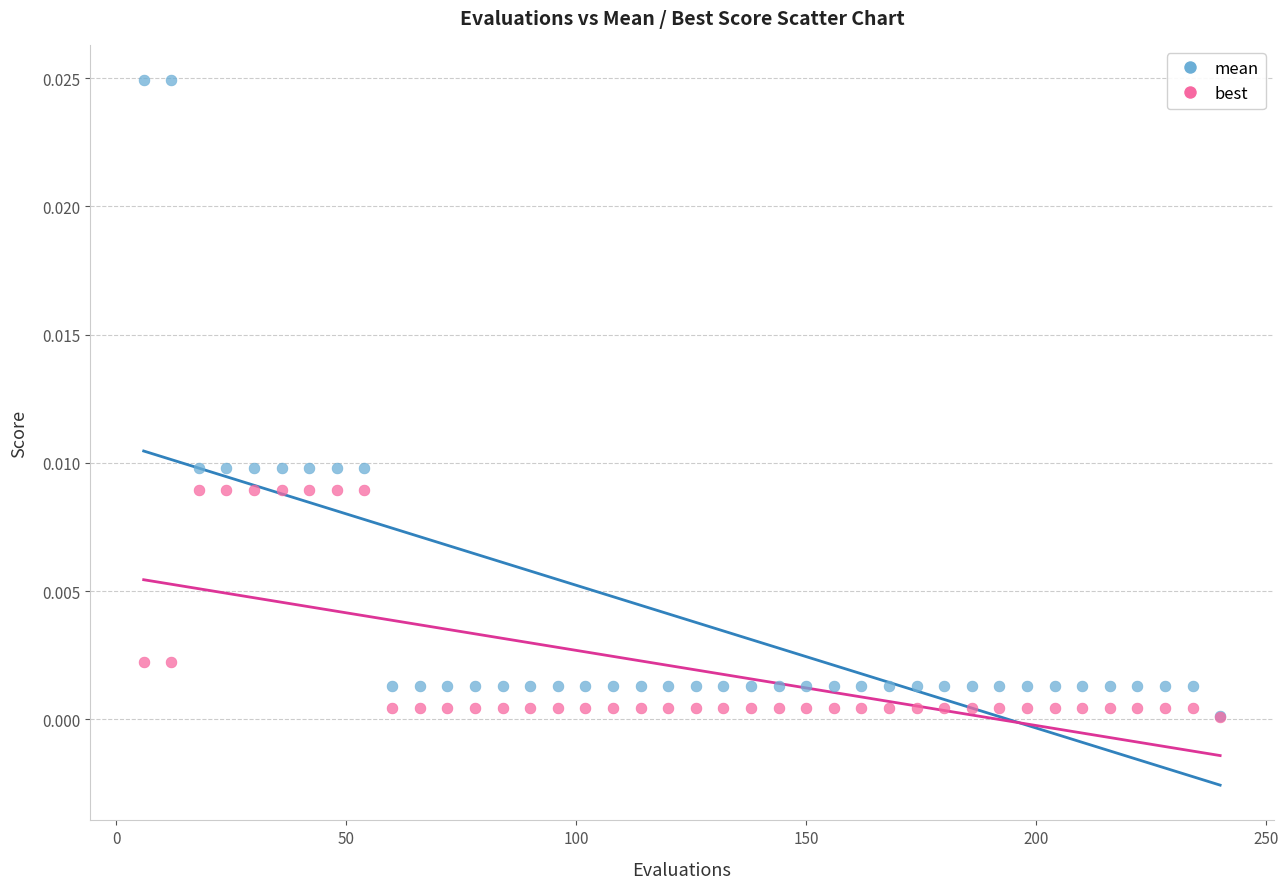

Which series reaches the maximum Y coordinate?

mean